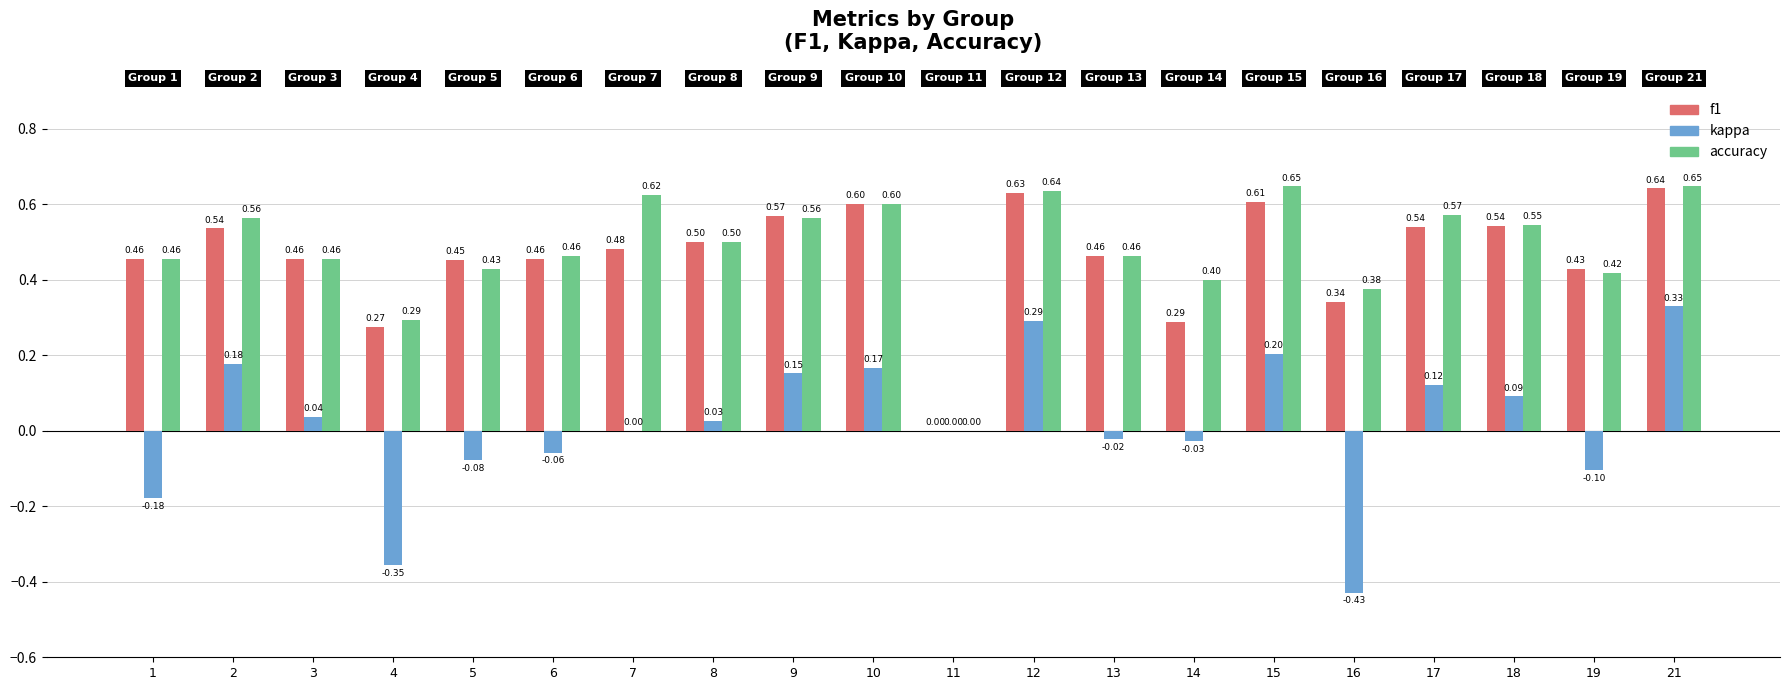

At which category is the sum across all series the highest?

21